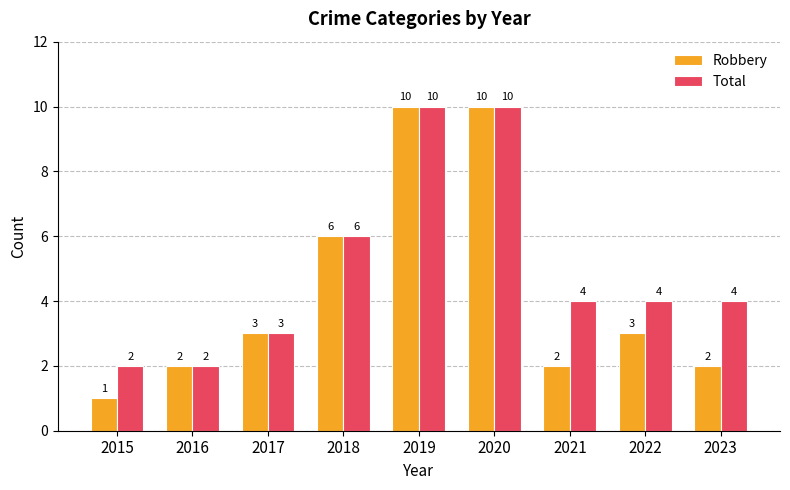

What value does the Total series have at 2019?

10